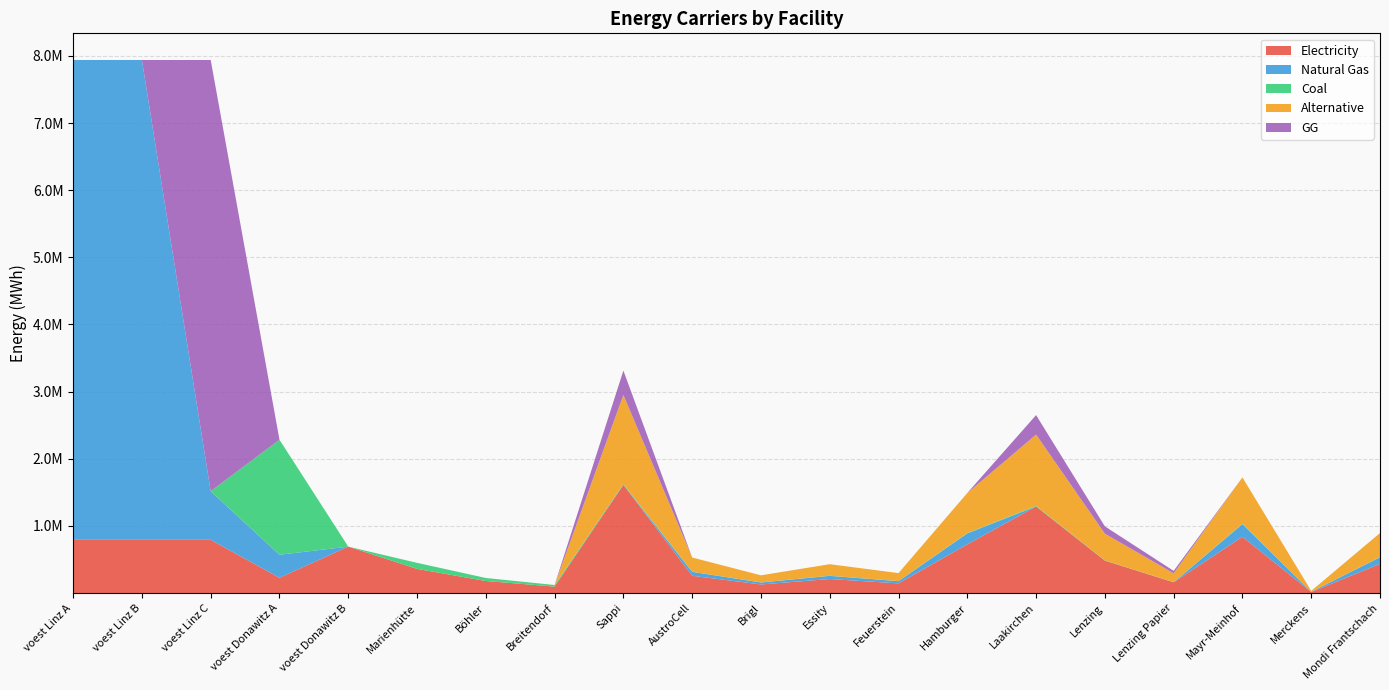

Reading left to right, transcribe all the data shown in this chart.

elec: 793870.4	793870.4	793870.4	228411.3	692523.6	360800.0	180400.0	96800.0	1613168.7	258107.0	129053.5	209711.9	145185.2	725925.9	1290535.0	483950.6	161316.9	838847.7	16131.7	435555.5
NG: 7144833.3	7144833.3	723689.8	342616.9	0.0	0.0	0.0	0.0	0.0	58022.5	29011.3	47143.3	32637.7	163188.4	0.0	0.0	0.0	188573.2	3626.4	97913.0
coal: 0.0	0.0	0.0	1713084.7	0.0	90200.0	45100.0	24200.0	12272.1	1963.5	981.8	1595.4	1104.5	5522.4	9817.7	3681.6	1227.2	6381.5	122.7	3313.5
alt: 0.0	0.0	0.0	0.0	0.0	0.0	0.0	0.0	1325387.8	212062.0	106031.0	172300.4	119284.9	596424.5	1060310.2	397616.3	132538.8	689201.6	13253.9	357854.7
GG: 0.0	0.0	6421143.6	0.0	0.0	0.0	0.0	0.0	362640.8	0.0	0.0	0.0	0.0	0.0	290112.7	108792.2	36264.1	0.0	0.0	0.0